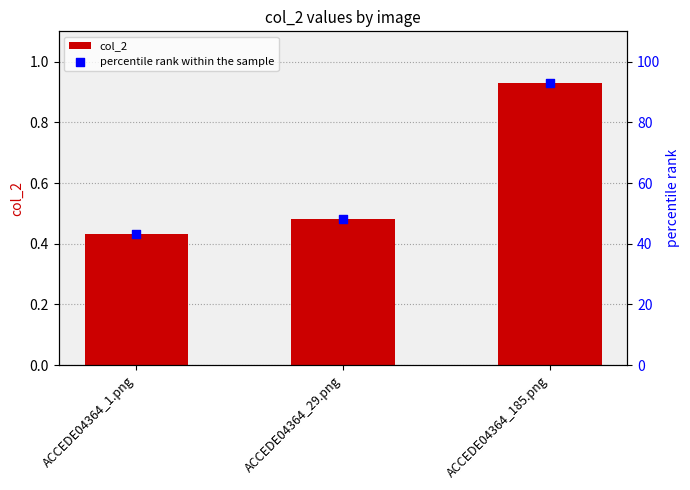

What is the total value across all series at ACCEDE04364_185.png?

93.9